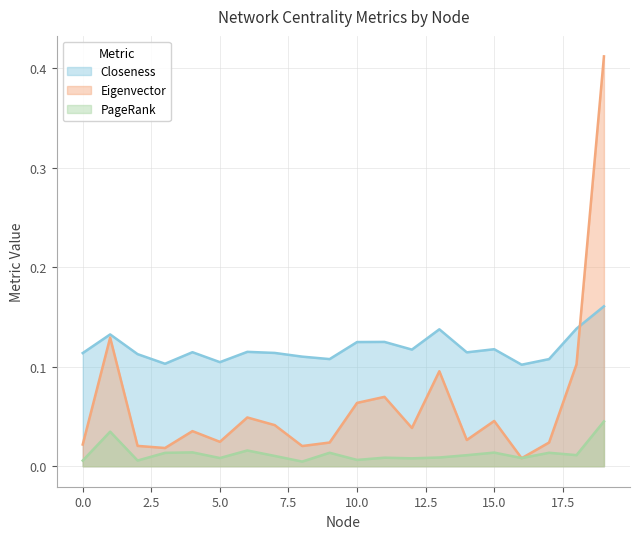

At which category does Eigenvector reach its first local peak?

1